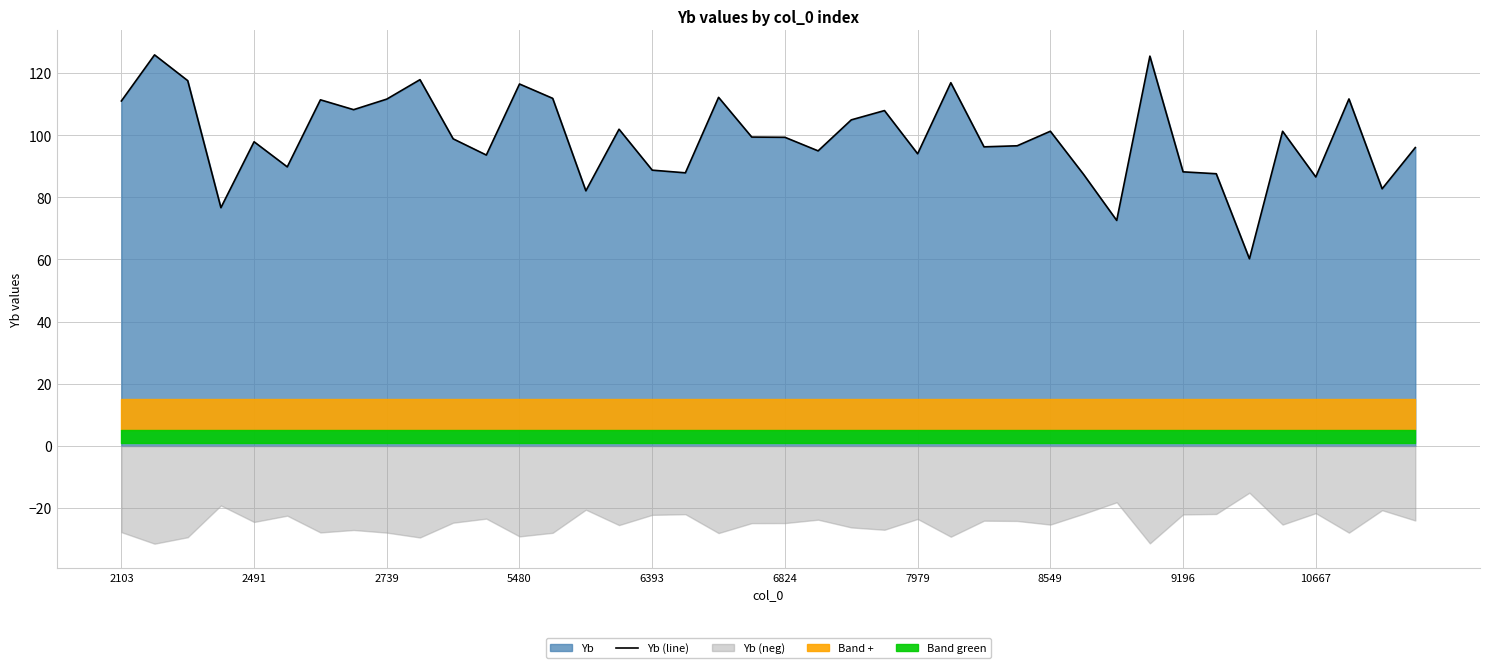

What is the minimum value for Yb (line)?

60.2